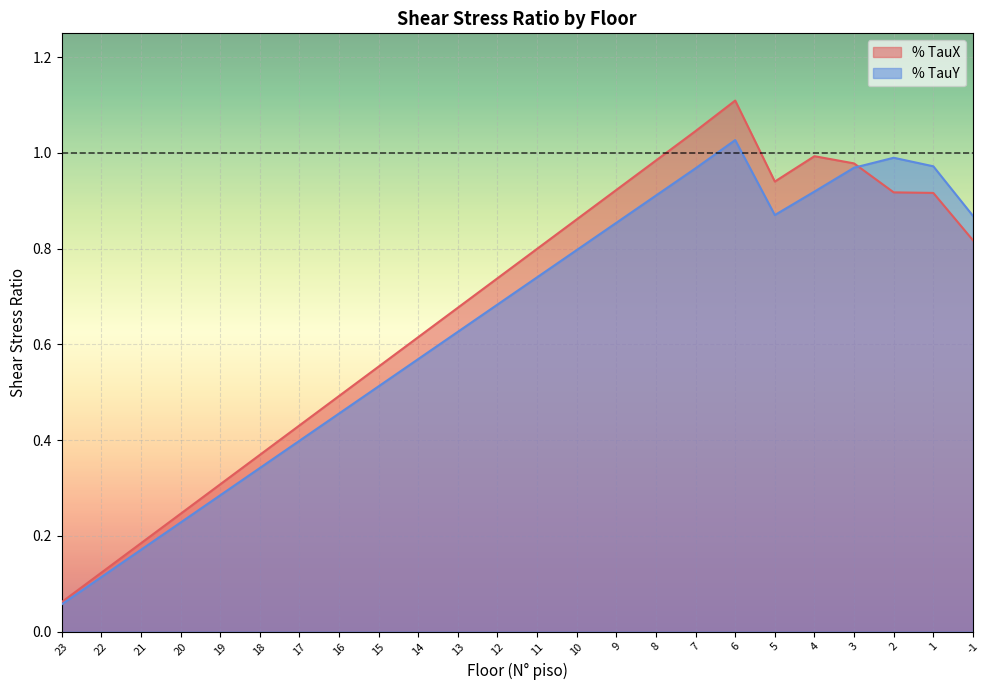

Reading right to left, transcribe all the data shown in this chart.

% TauX: -1=0.8	1=0.9	2=0.9	3=1.0	4=1.0	5=0.9	6=1.1	7=1.0	8=1.0	9=0.9	10=0.9	11=0.8	12=0.7	13=0.7	14=0.6	15=0.6	16=0.5	17=0.4	18=0.4	19=0.3	20=0.2	21=0.2	22=0.1	23=0.1
% TauY: -1=0.9	1=1.0	2=1.0	3=1.0	4=0.9	5=0.9	6=1.0	7=1.0	8=0.9	9=0.9	10=0.8	11=0.7	12=0.7	13=0.6	14=0.6	15=0.5	16=0.5	17=0.4	18=0.3	19=0.3	20=0.2	21=0.2	22=0.1	23=0.1